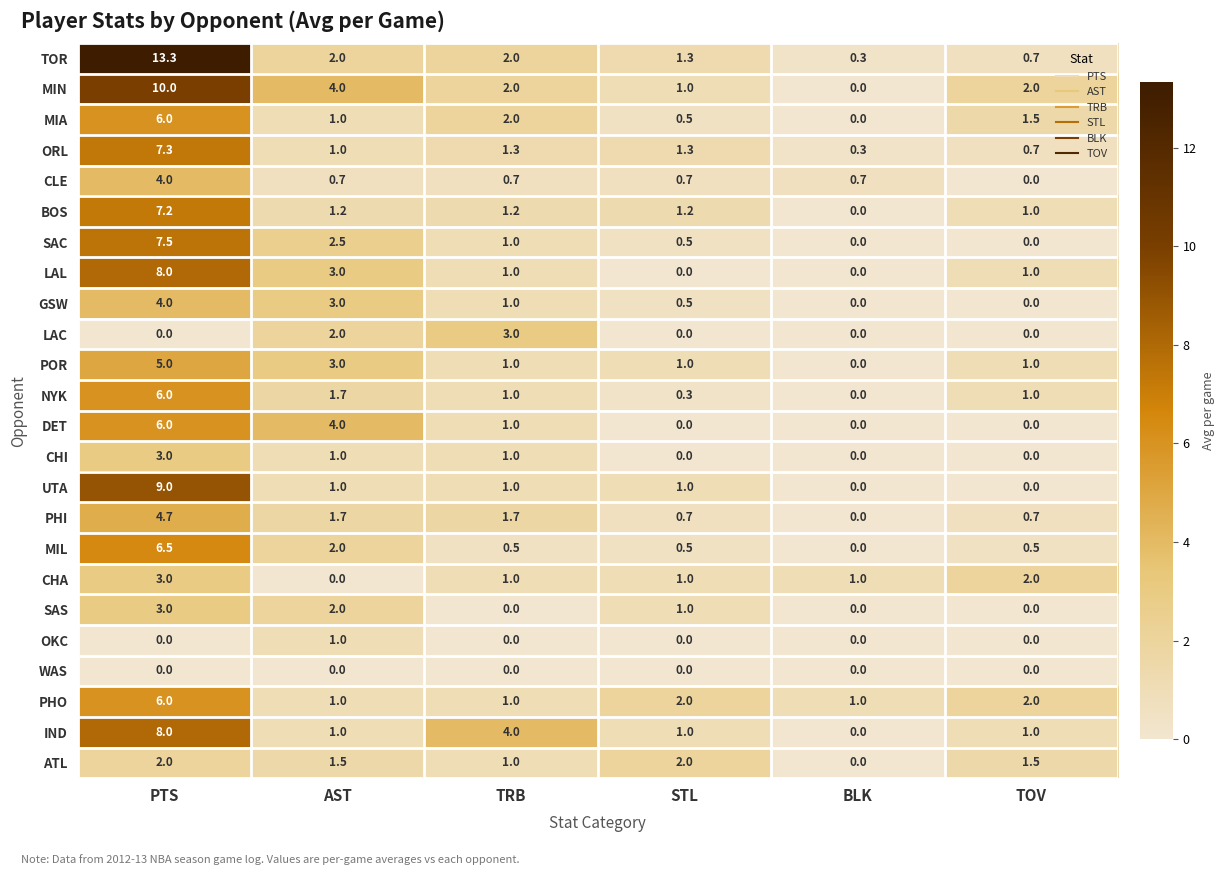

Where does the TOR series first go above 2?

PTS